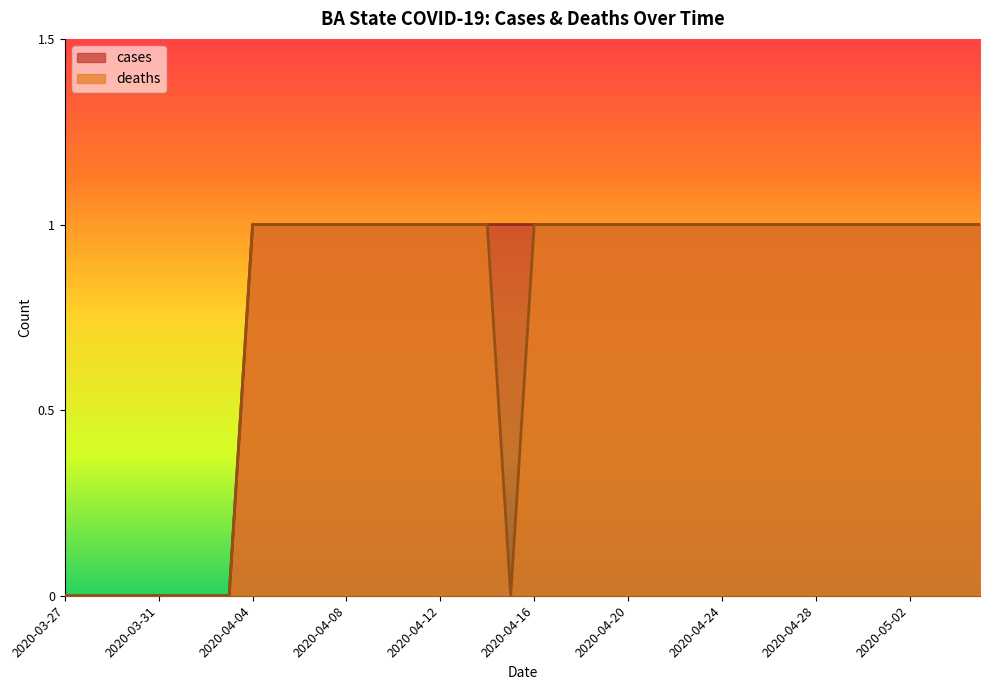

Which series has the widest spread of values?

cases